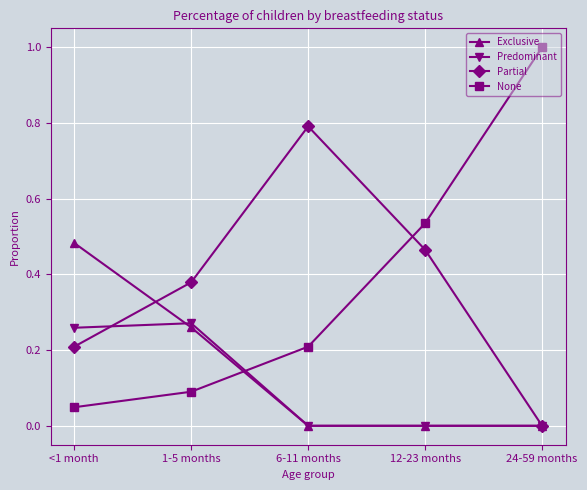

Which series ends up on top after the final intersection of Predominant and None?

None